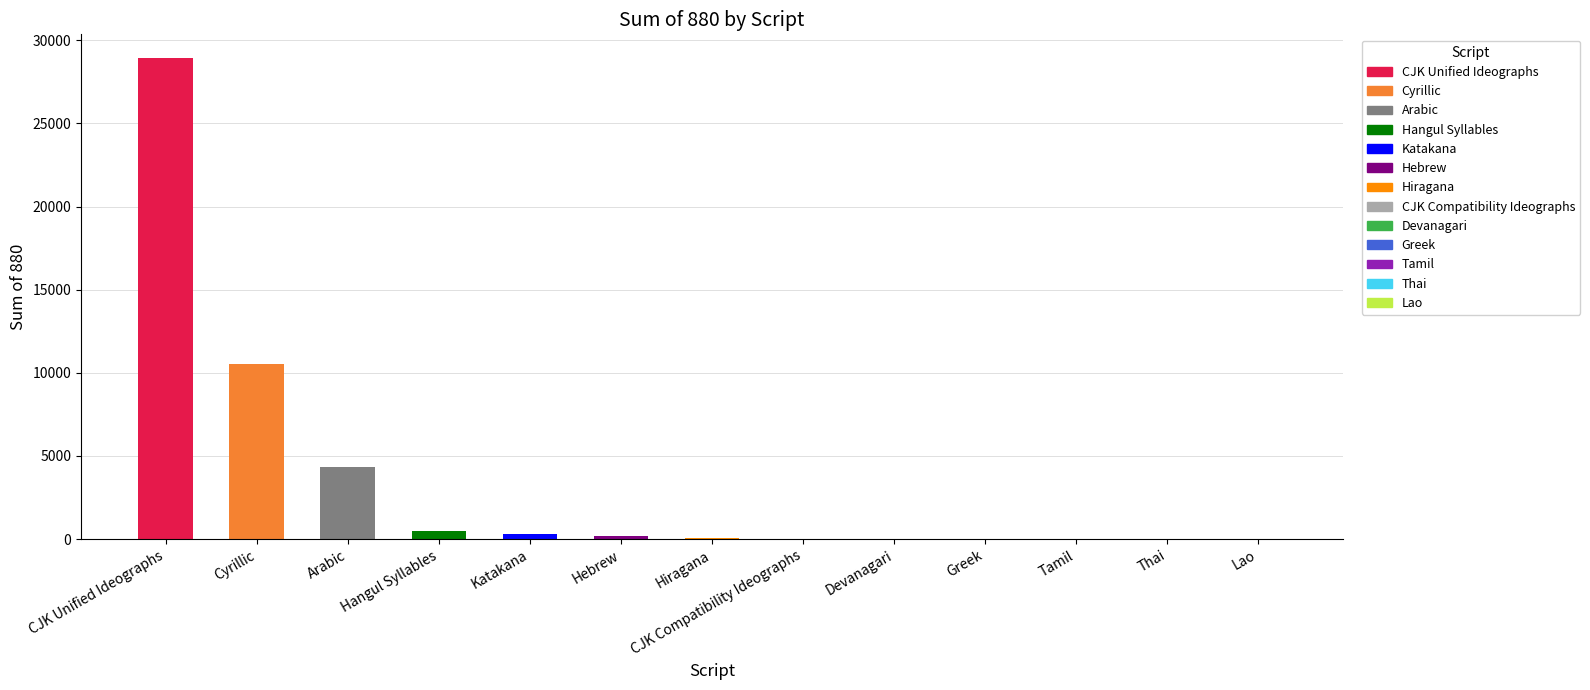

What is the average value?

3448